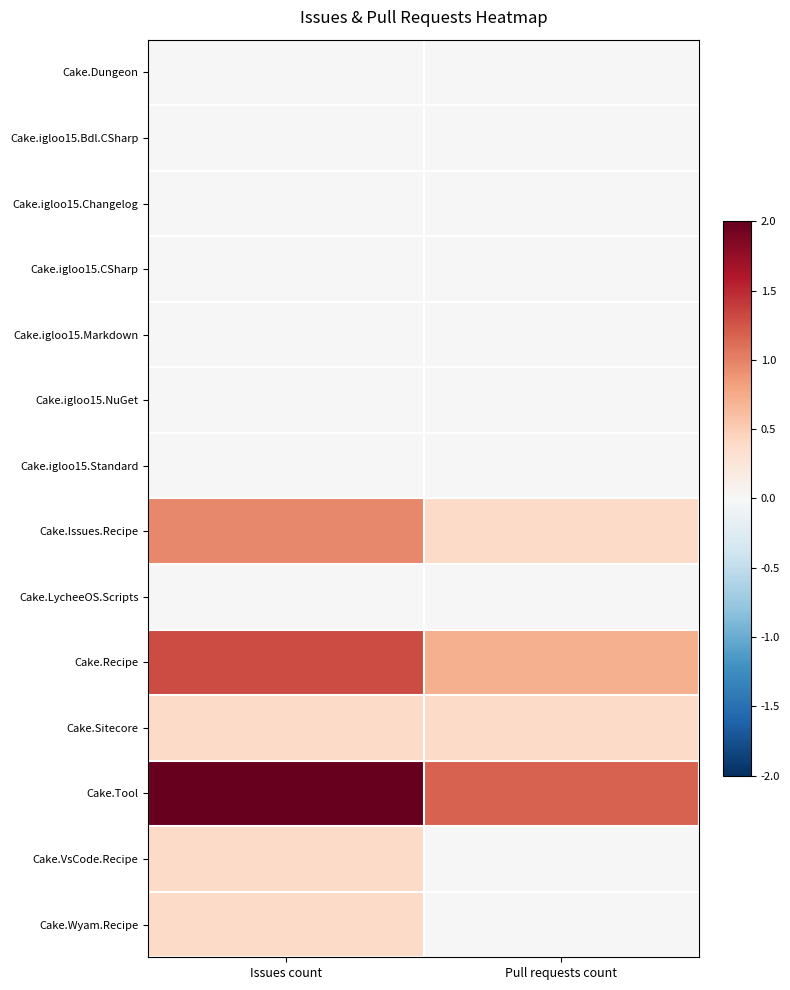

What is the spread (max minus min) of values at Pull requests count?

1.2